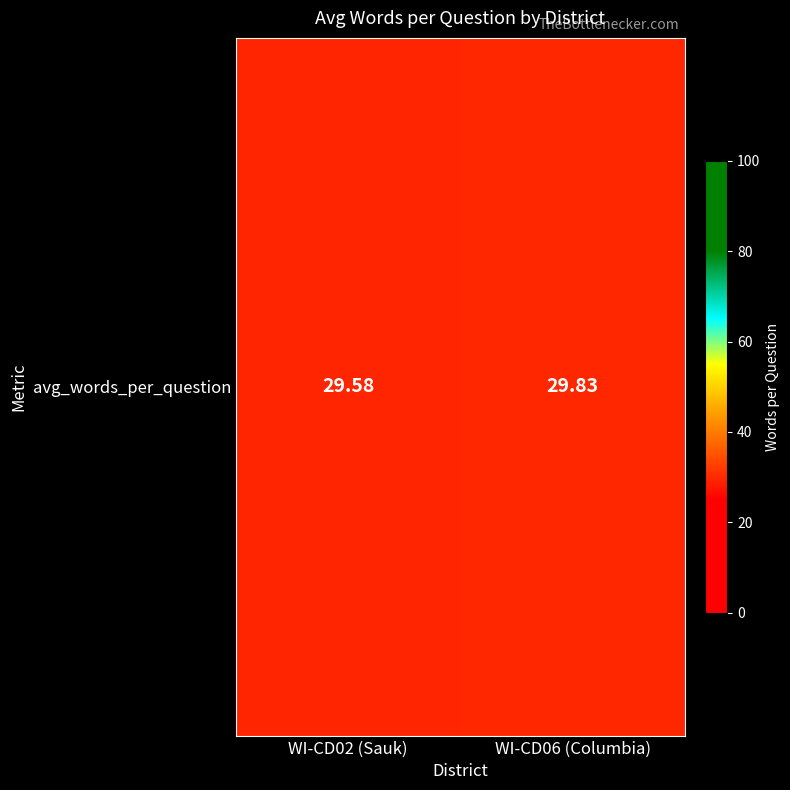

List the labels in order of value, largest first.

WI-CD06 (Columbia), WI-CD02 (Sauk)